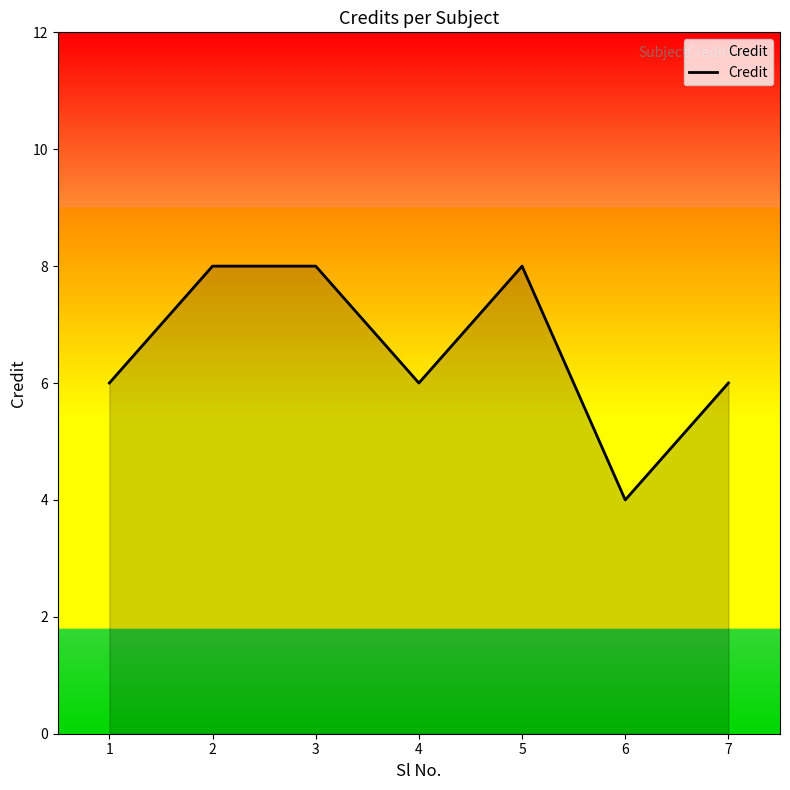

What is the average value?

7